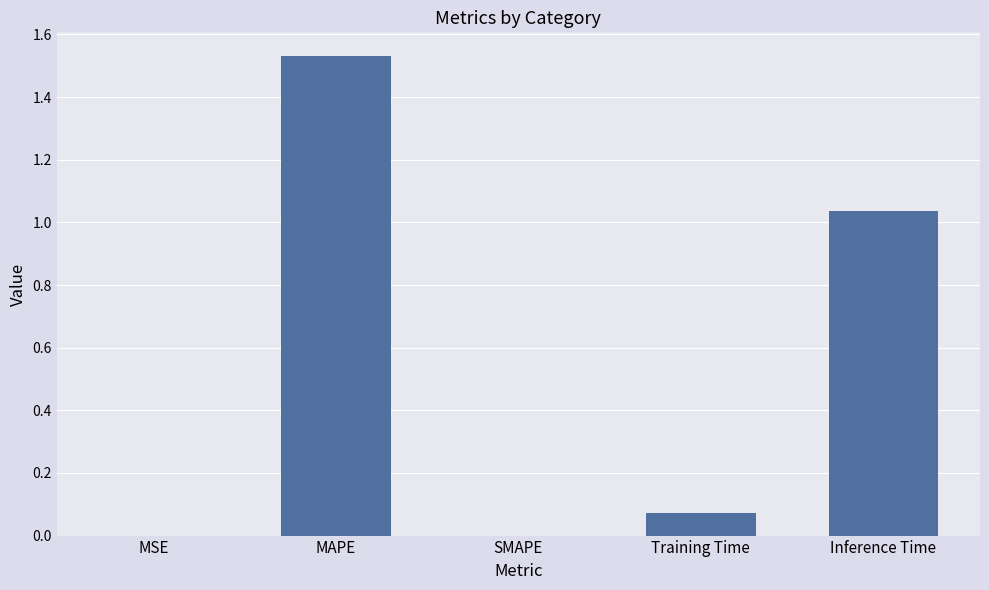

At which category does the chart reach its peak across all series?

MAPE